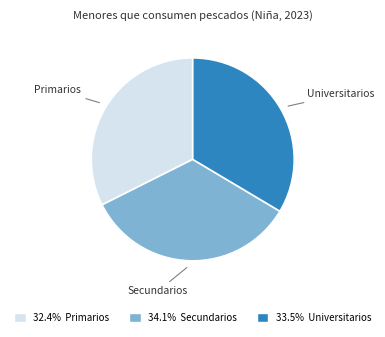

Does any single category account for the majority?

No